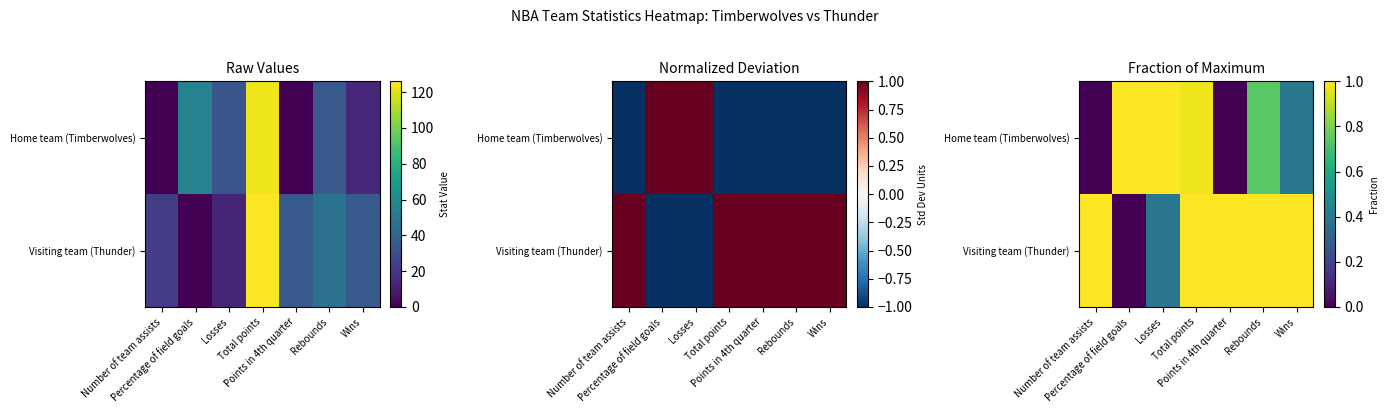

Count the number of data series in this chart.

2